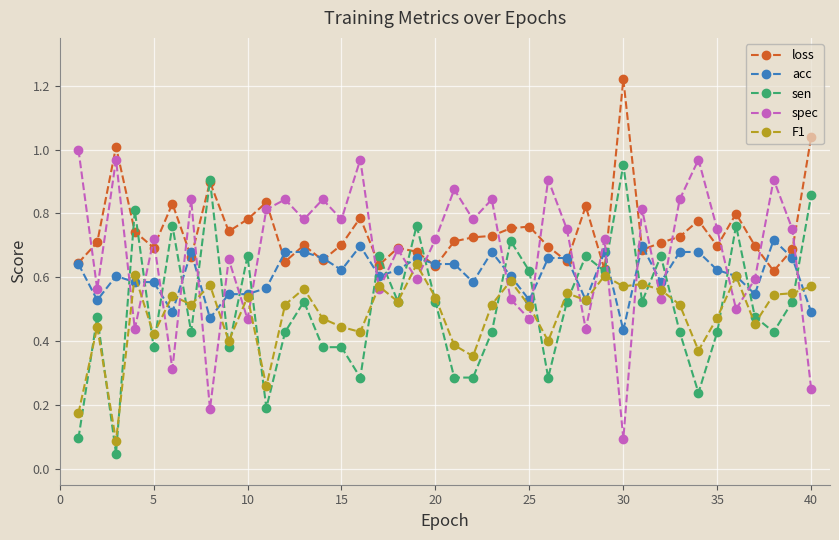

After their last crossing, which series has the higher values: spec or sen?

sen